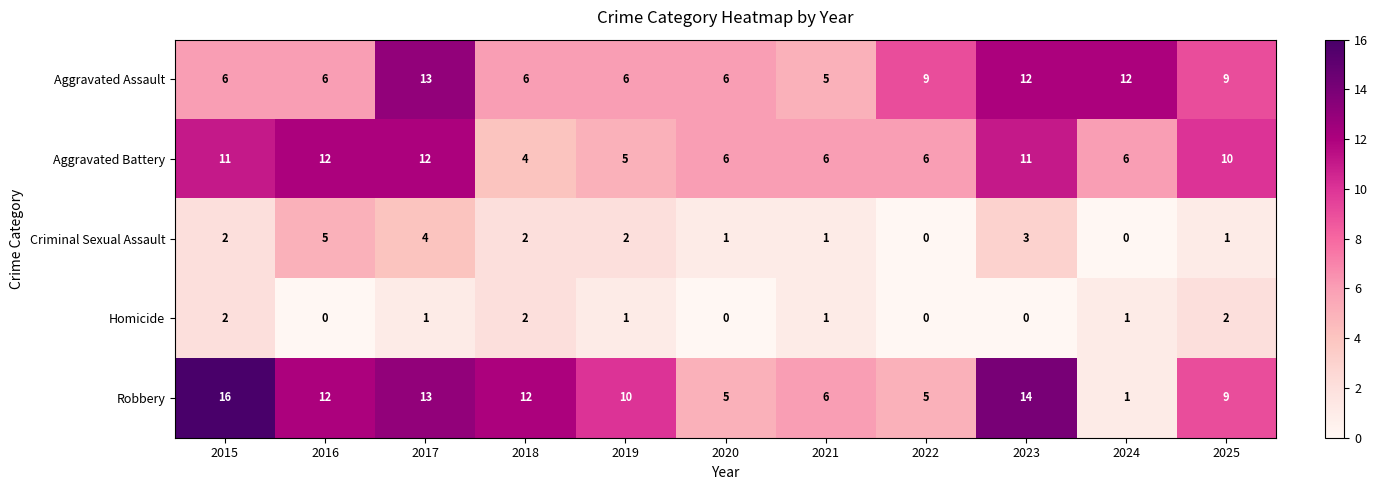

What is the difference between the second highest and second lowest values in the Criminal Sexual Assault series?

4